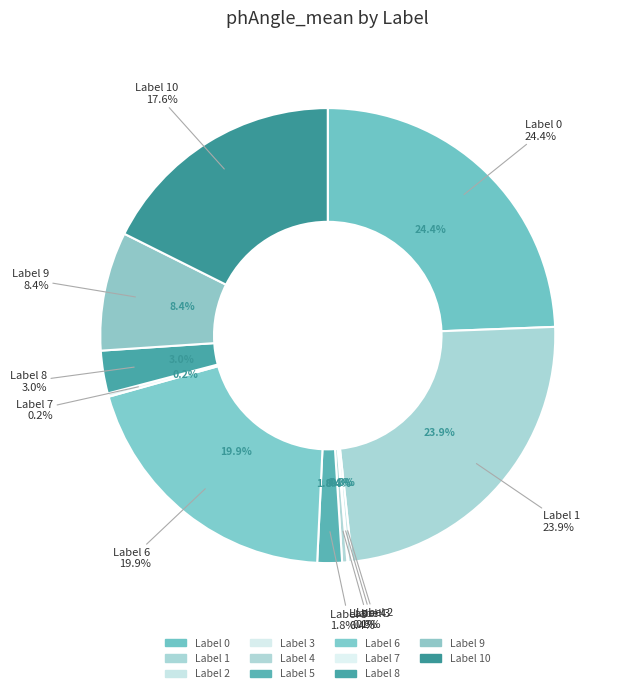

Which has a higher value, 6 or 8?

6